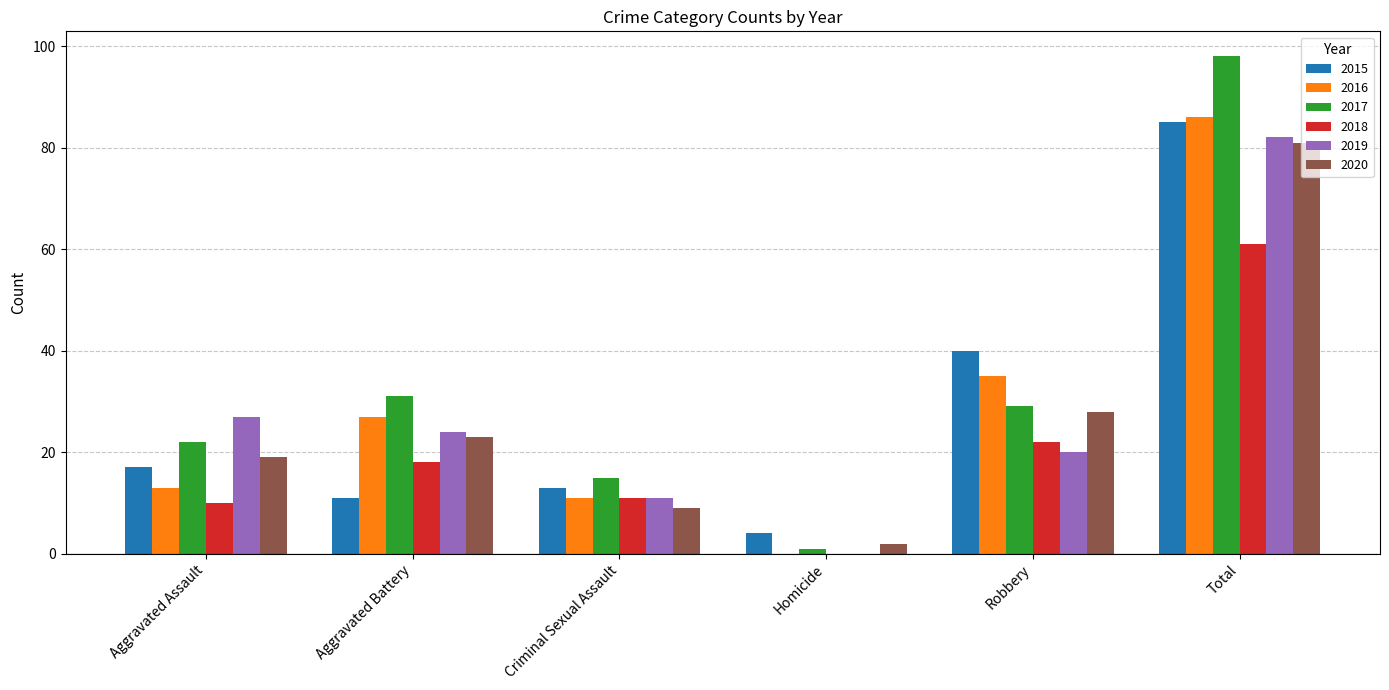

What value does the 2015 series have at Aggravated Assault, to the nearest 10?

20